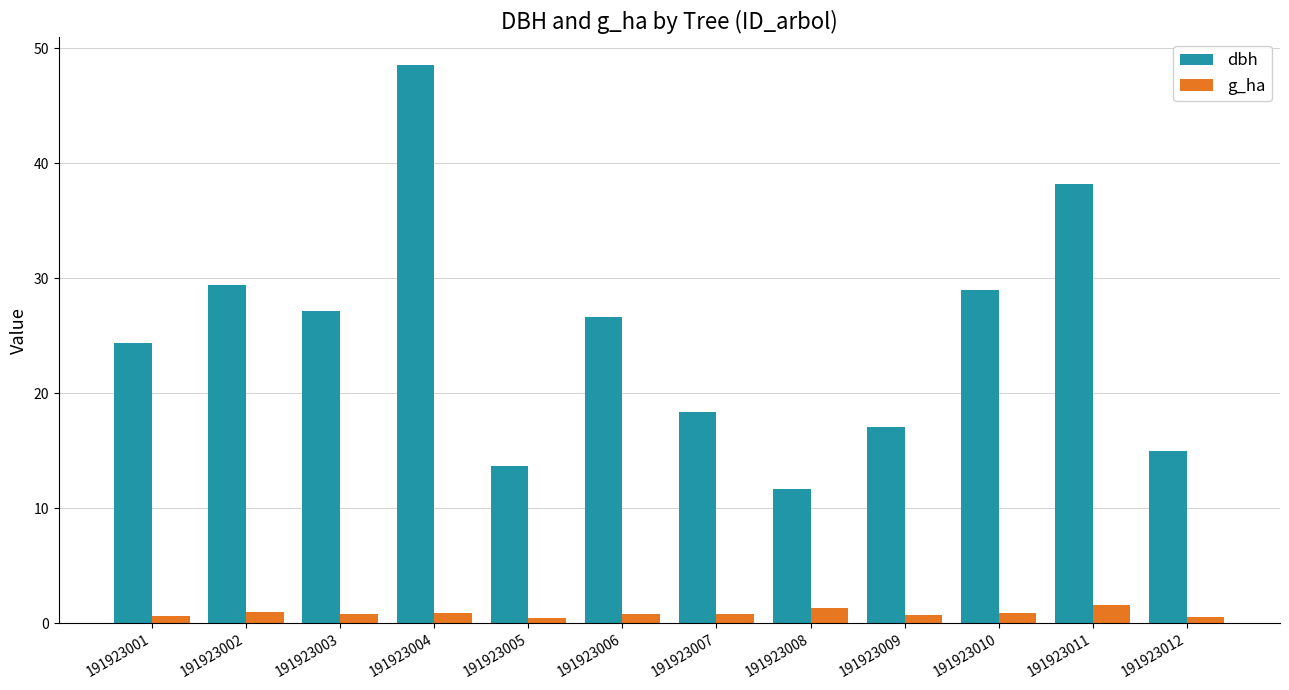

The dbh series shows 6.6 at 191923012. True or false?

False